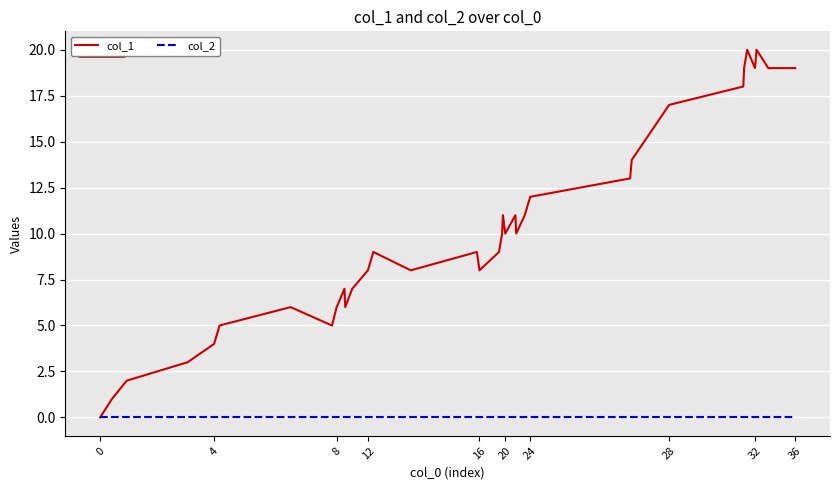

How many positive values does the col_1 series have?

36